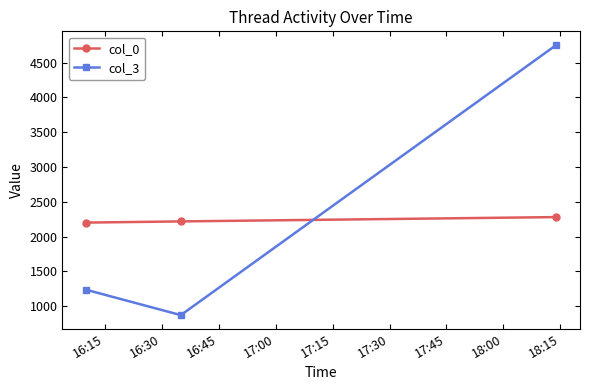

What is the highest value of the col_3 series?

4754